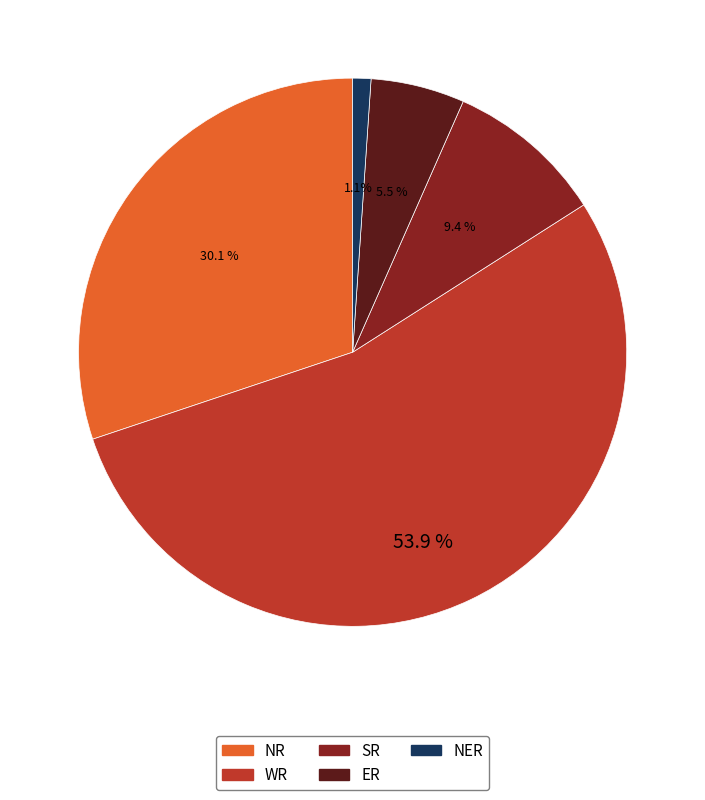

What portion of the pie excludes NER?

98.9%